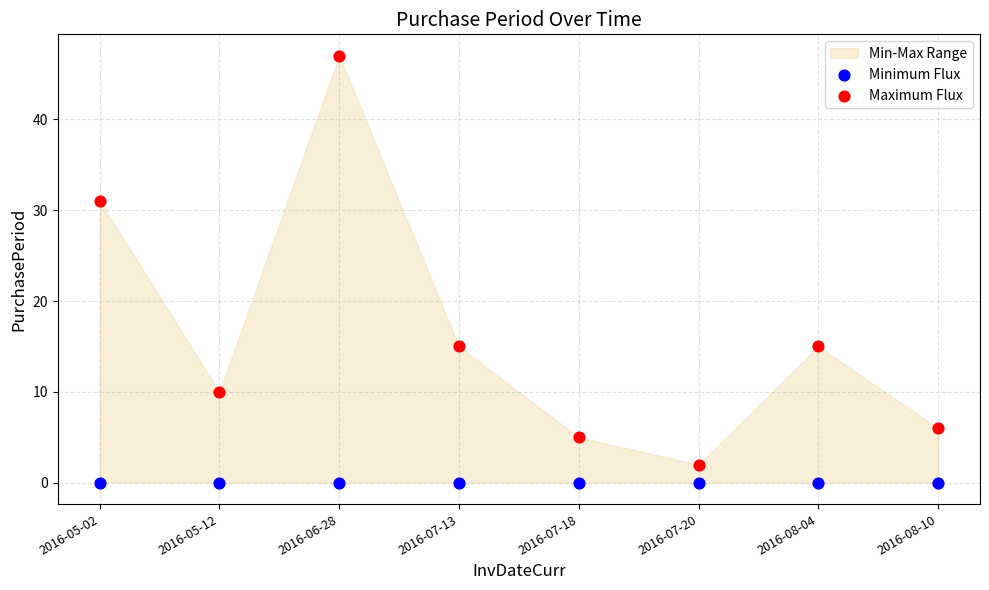

In the Maximum Flux series, what Y value is closest to 24?

31